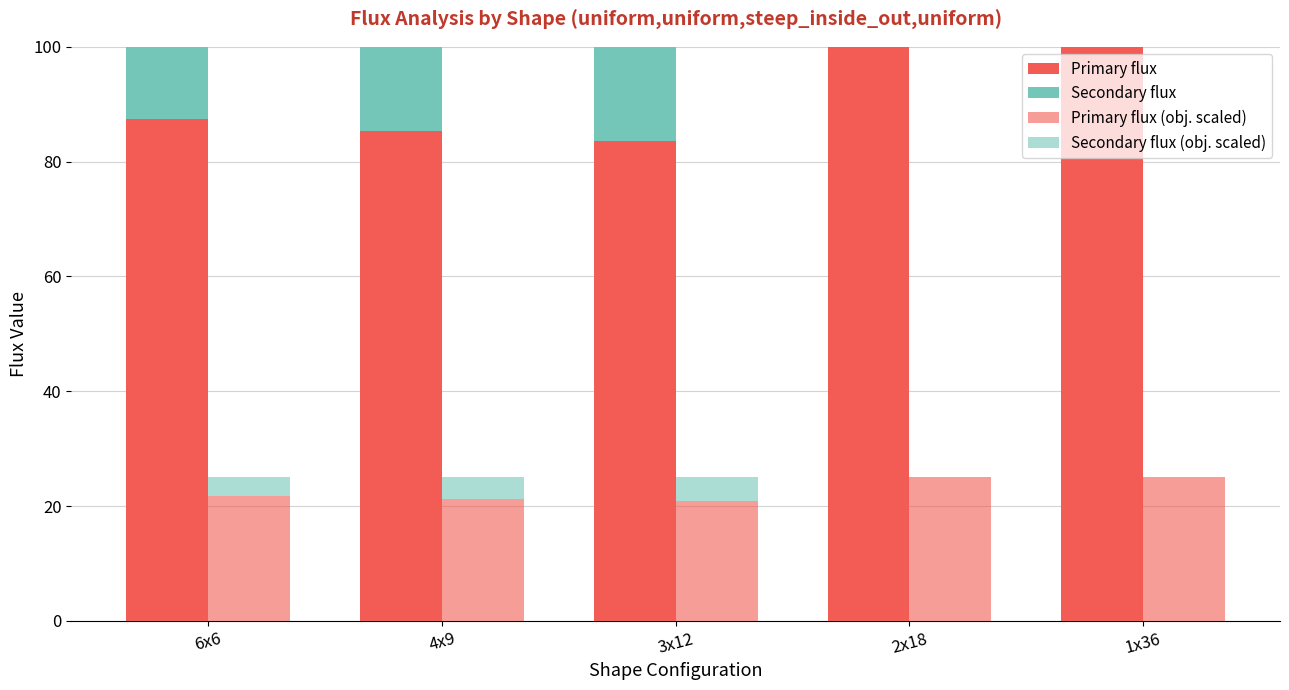

What value does the Primary flux (obj. scaled) series have at 4x9?

21.3